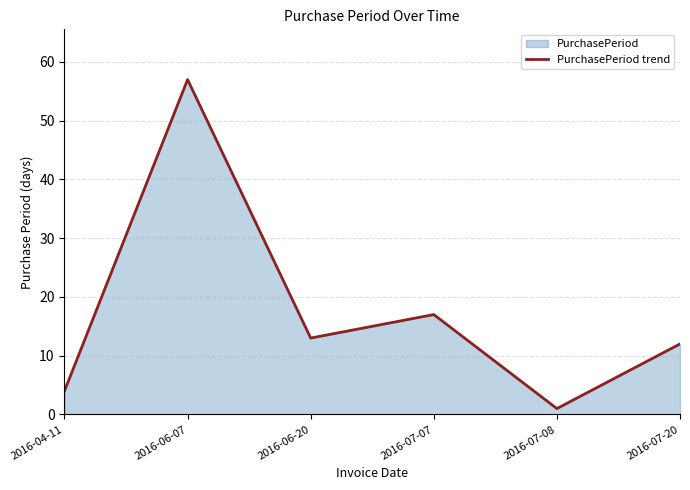

What is the label of the 4th point from the right?

2016-06-20